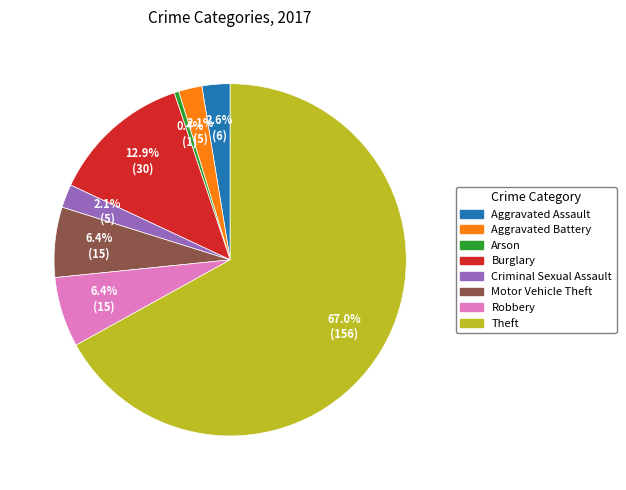

Which has a higher value, Theft or Aggravated Assault?

Theft